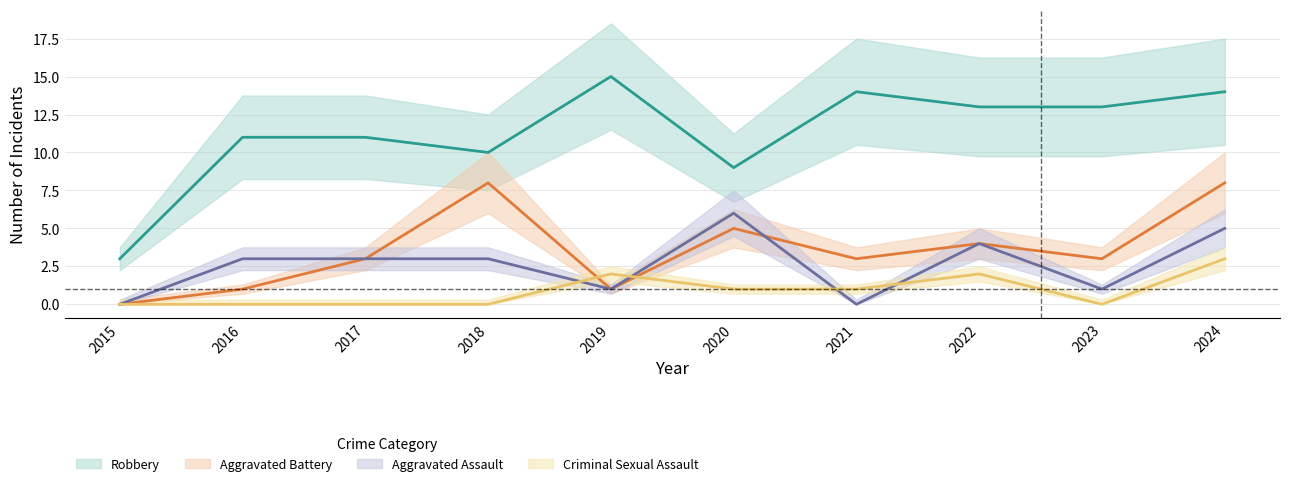

Where is the first local minimum for Robbery?

2018